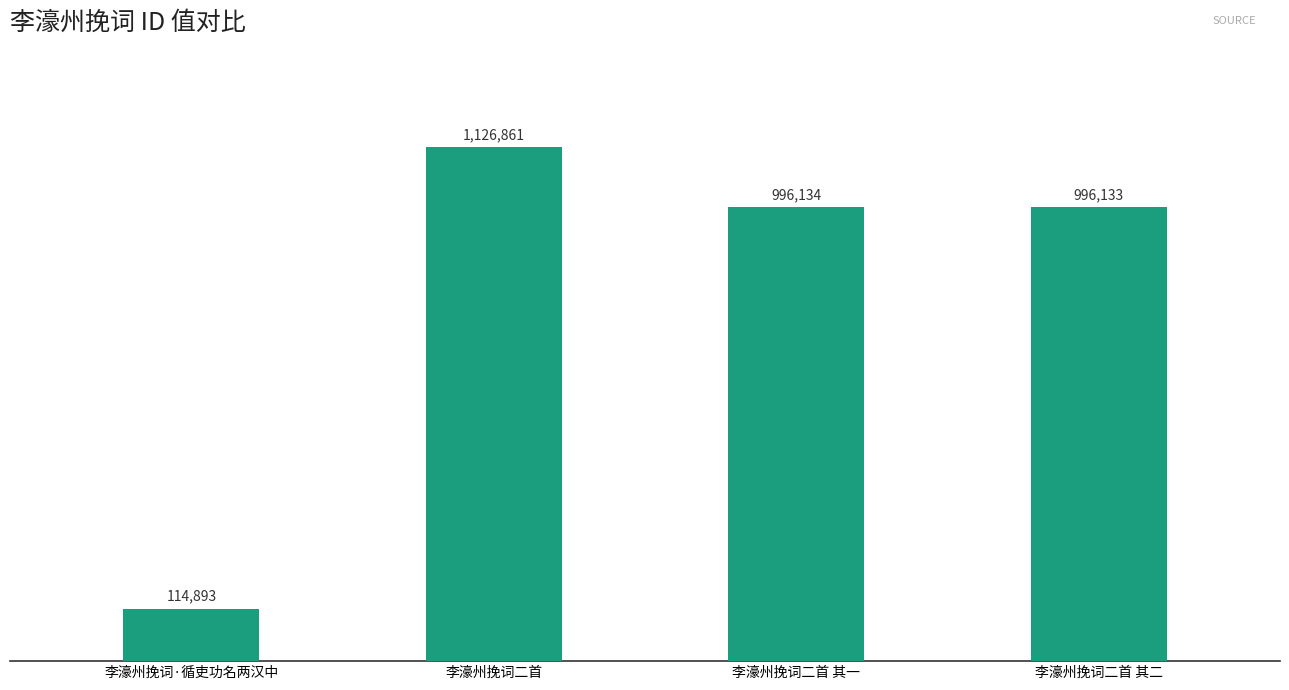

Read the value at 李濠州挽词二首 其一, to the nearest 50.

996150